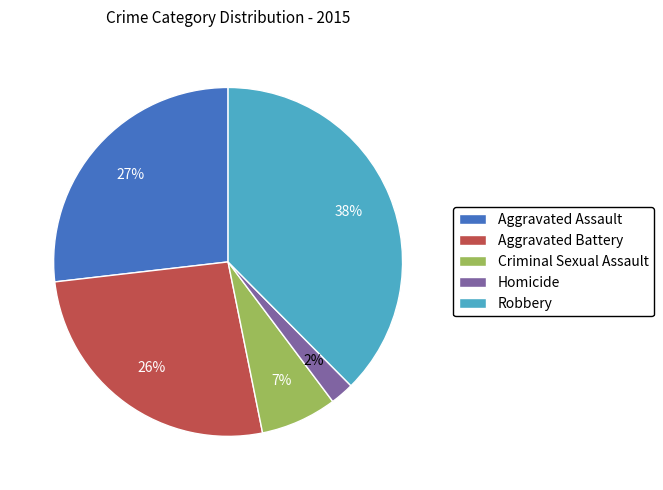

The Aggravated Assault slice represents 18% of the pie. True or false?

False